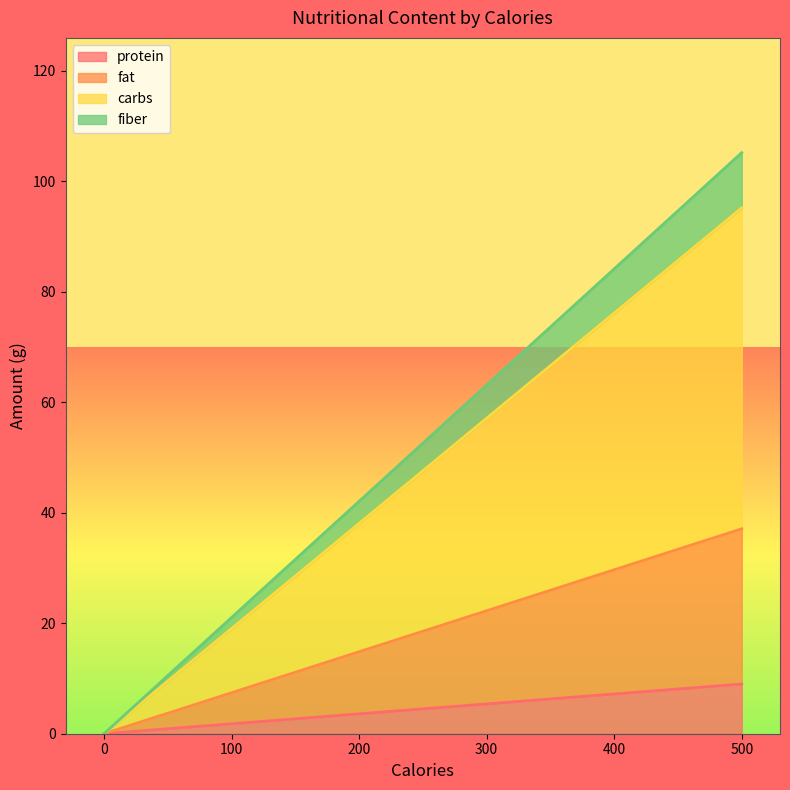

Which series has the largest range (max minus min)?

carbs